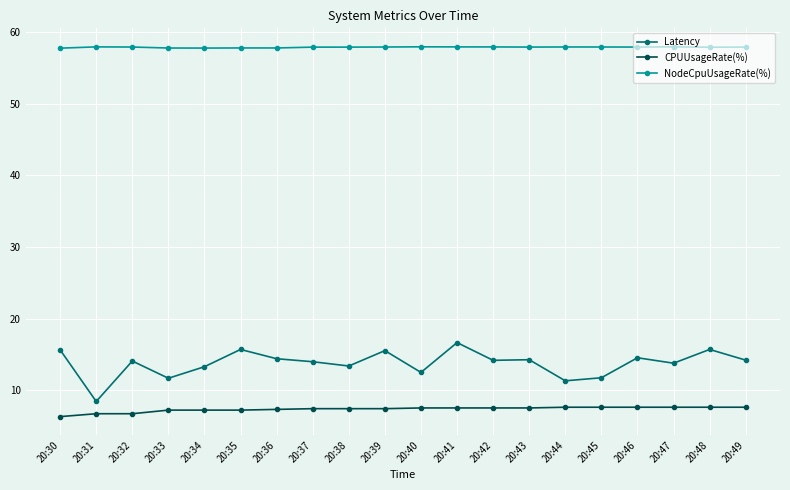

What is the minimum value shown in the chart?

6.3